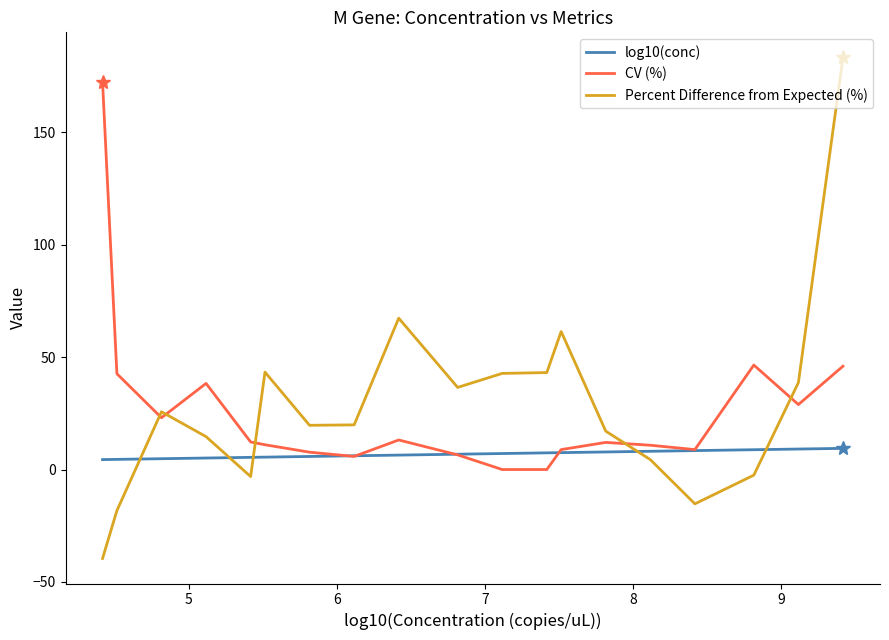

What is the maximum value shown in the chart?

183.4